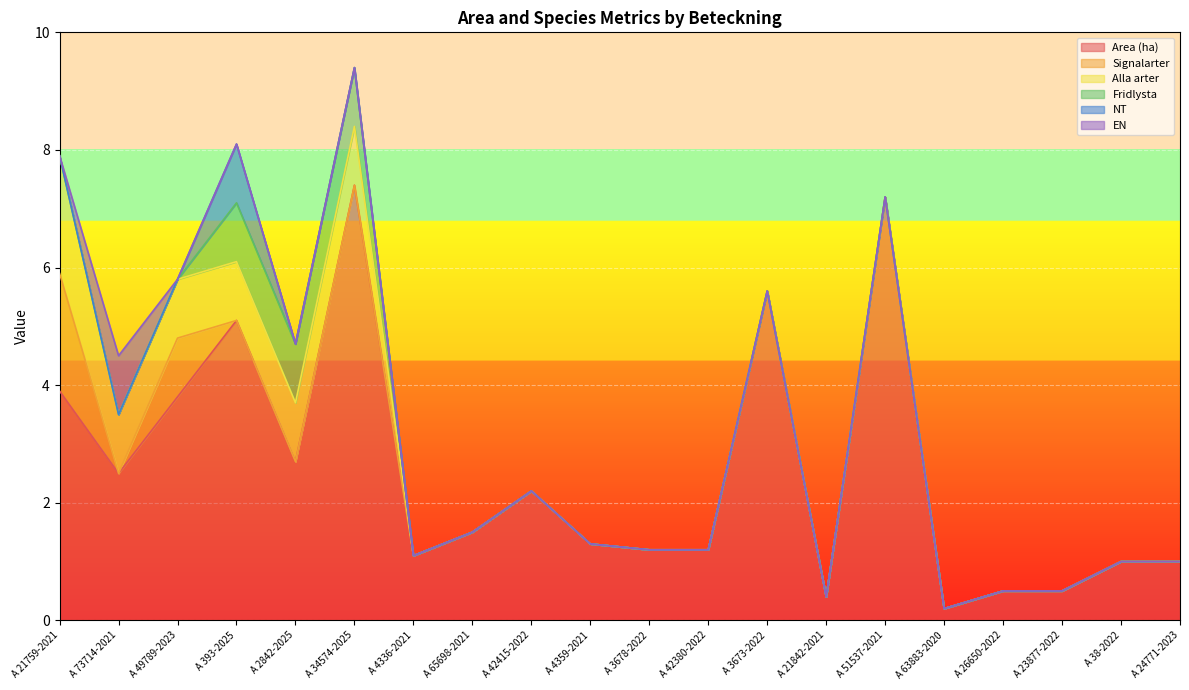

How many series are shown in this chart?

6